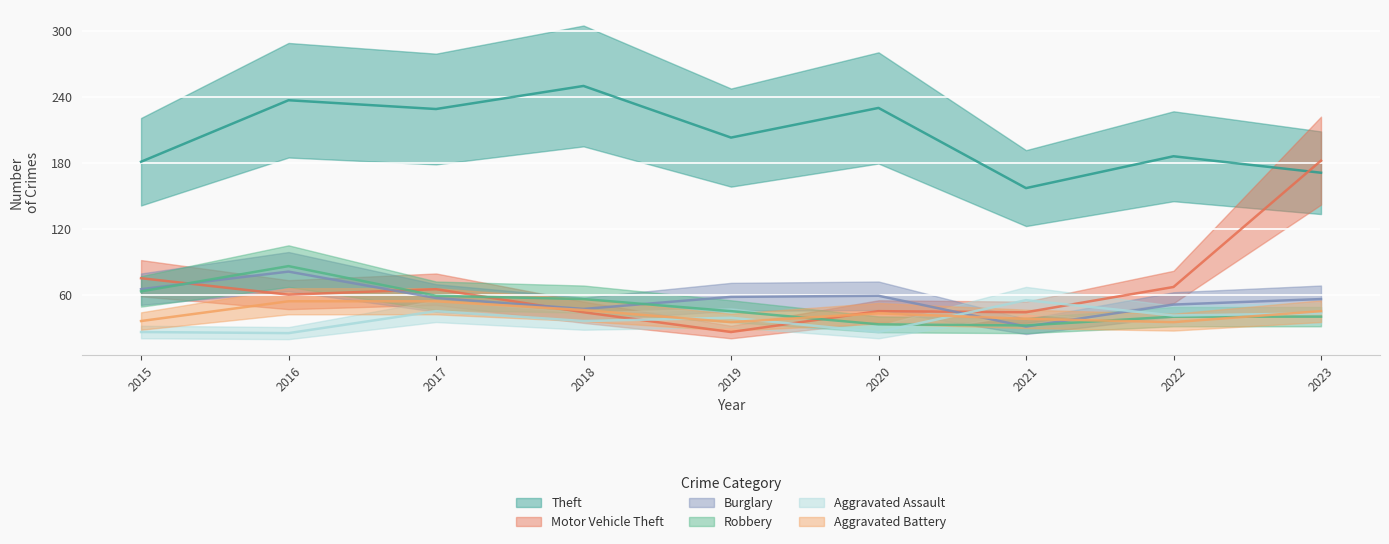

True or false: Aggravated Assault has a value of 10 at 2017.

False